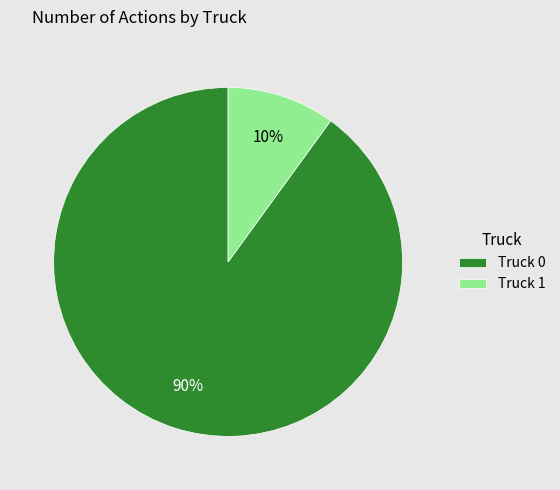

Which has a higher value, Truck 1 or Truck 0?

Truck 0